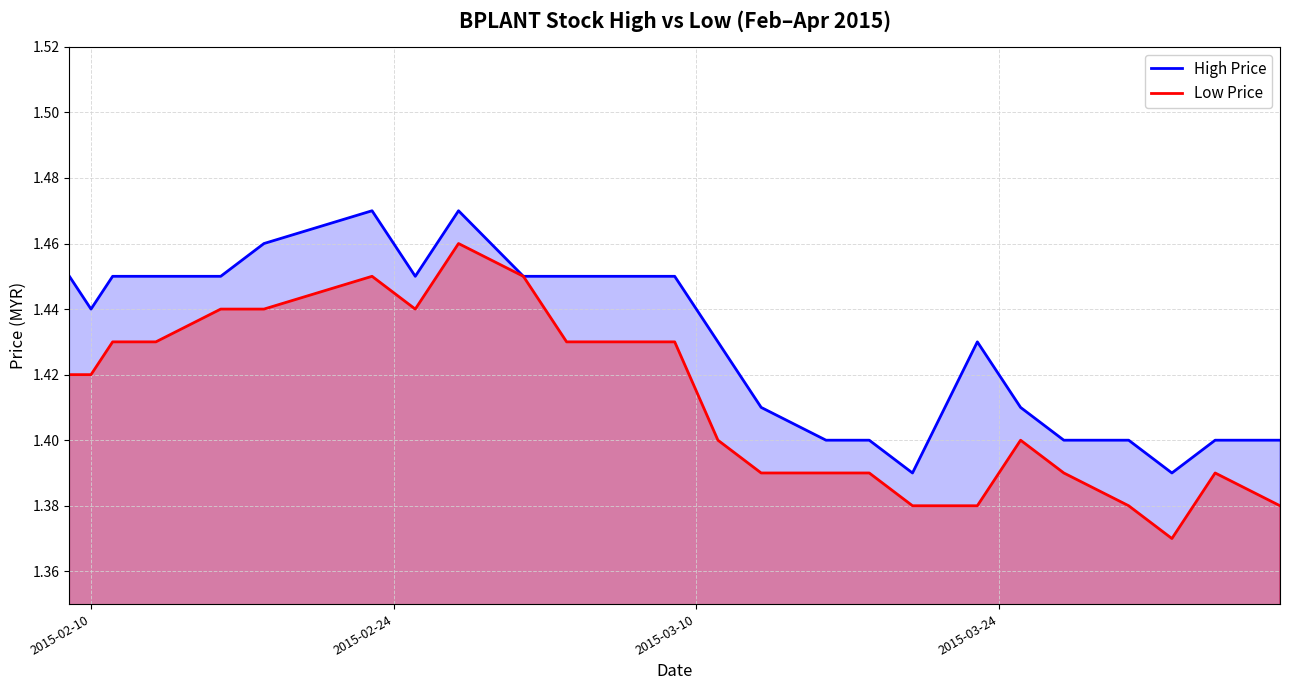

Rank the series by their maximum value, from highest to lowest.

High Price, Low Price